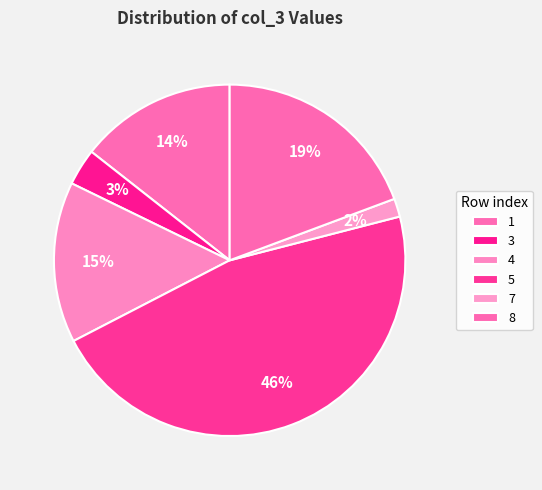

Which slice is the smallest?

7